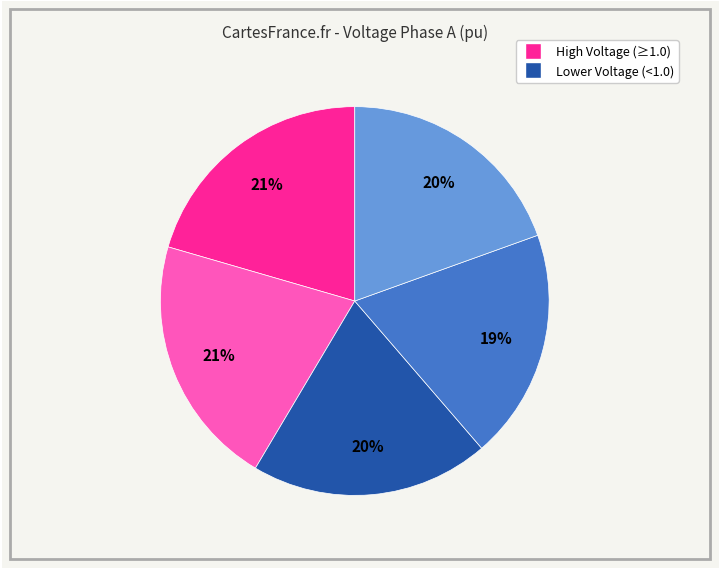

How many segments does this pie chart have?

5